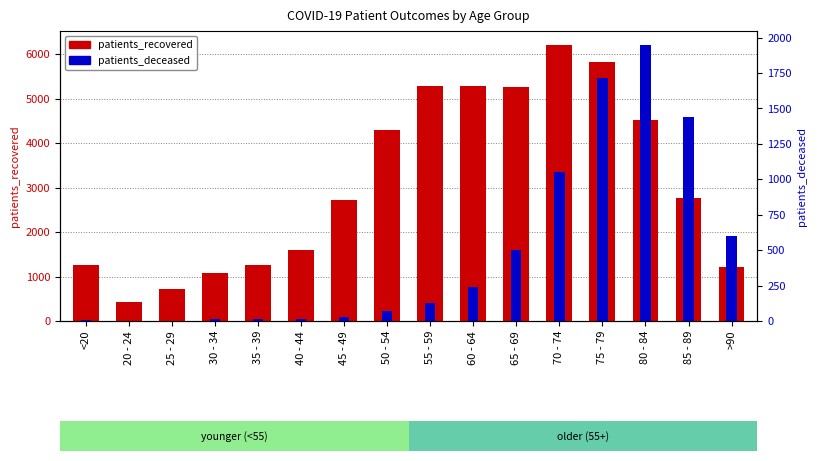

Which has a higher value, 85 - 89 or 55 - 59?

55 - 59